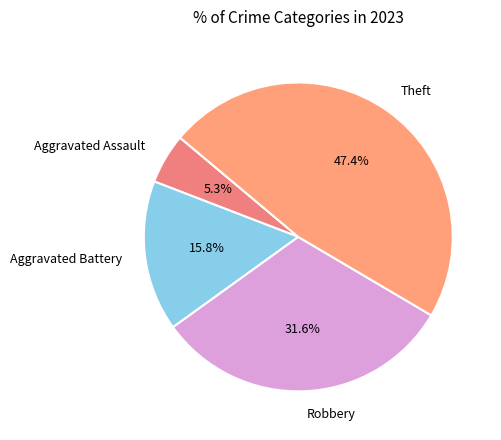

What is the largest slice in the pie chart?

Theft